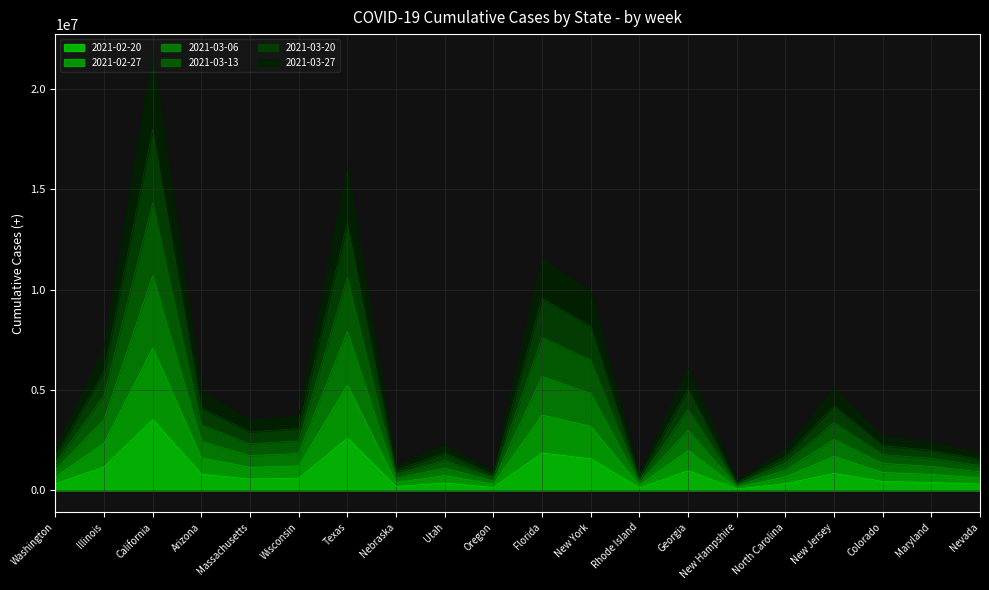

The 2021-02-20 series shows 5521006 at California. True or false?

False